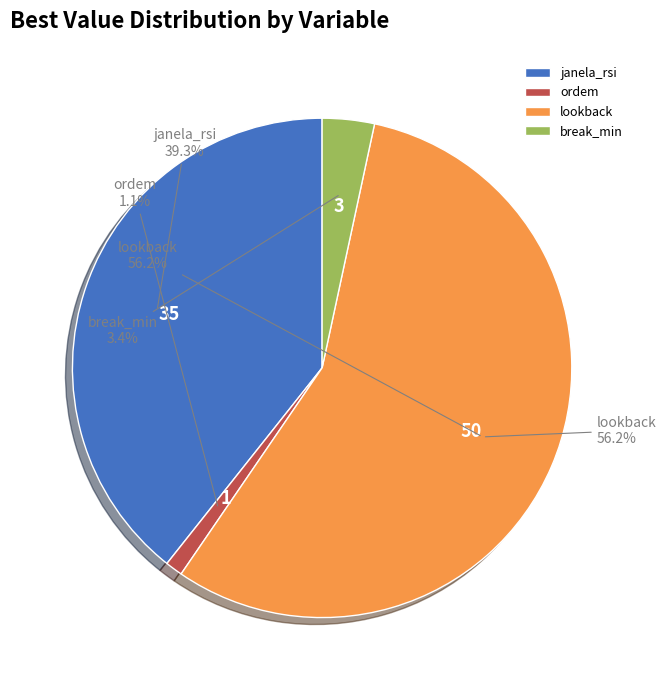

True or false: lookback accounts for 56% of the total.

True